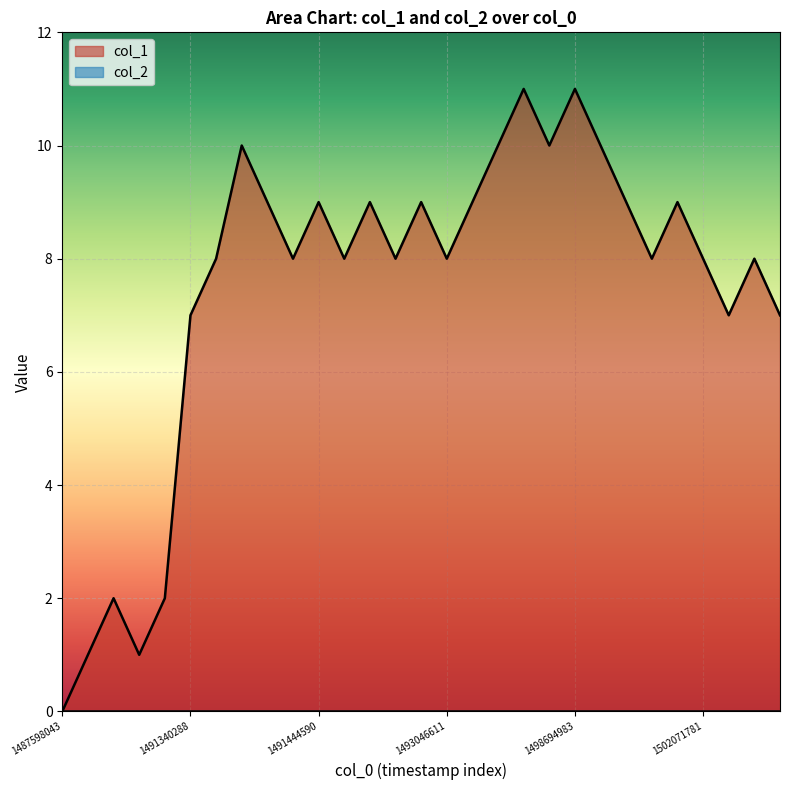

What is the sum of all values?

216